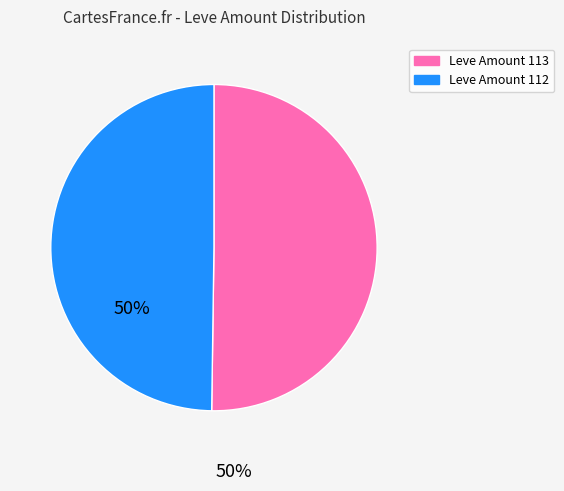

Count the number of slices in the pie.

2